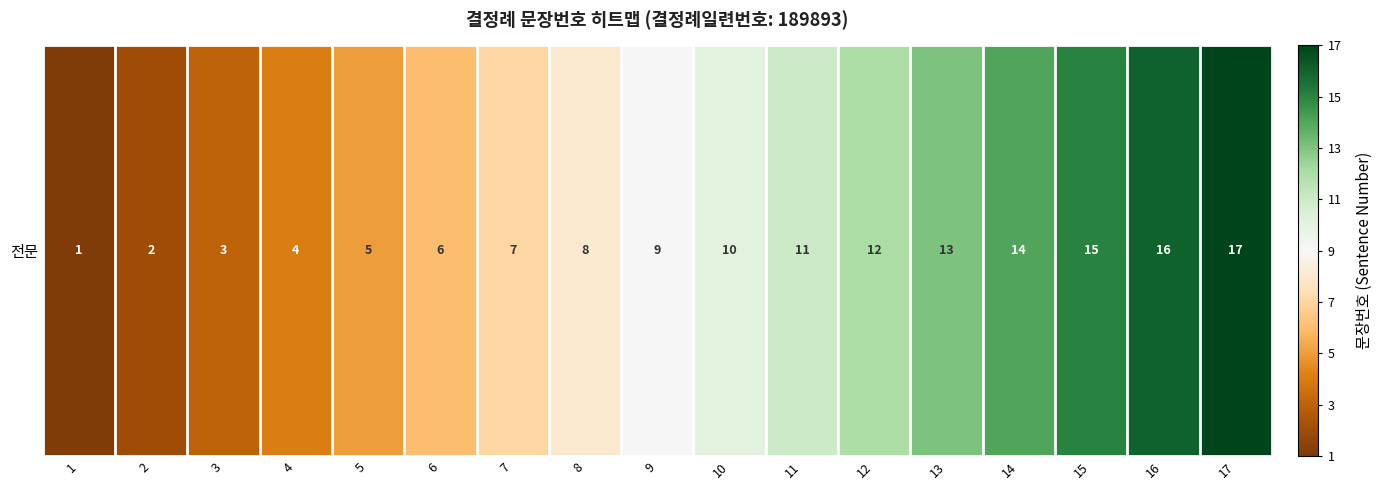

List the labels in order of value, smallest first.

1, 2, 3, 4, 5, 6, 7, 8, 9, 10, 11, 12, 13, 14, 15, 16, 17